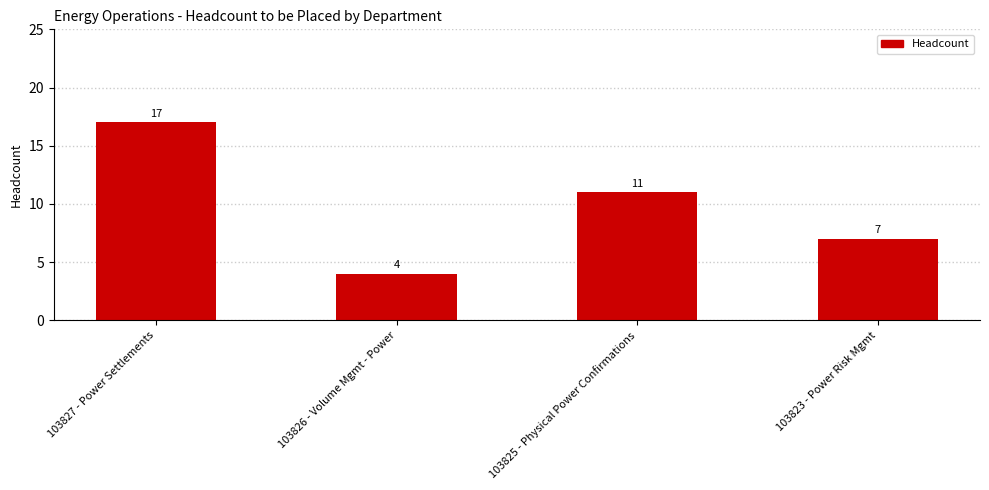

Reading right to left, transcribe all the data shown in this chart.

103823 - Power Risk Mgmt=7	103825 - Physical Power Confirmations=11	103826 - Volume Mgmt - Power=4	103827 - Power Settlements=17